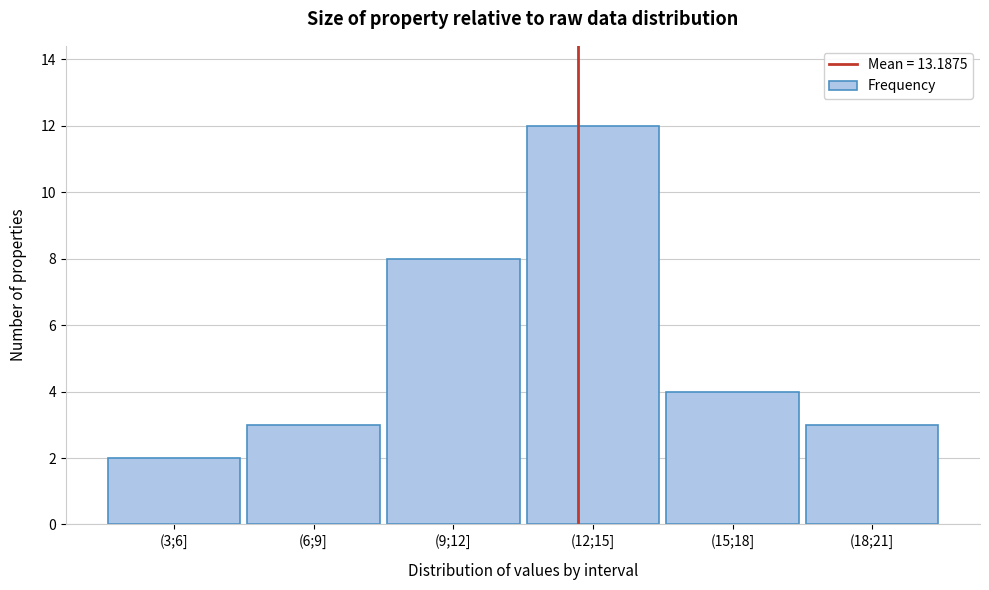

Reading left to right, list all the values displayed in this chart.

(3;6]=2	(6;9]=3	(9;12]=8	(12;15]=12	(15;18]=4	(18;21]=3